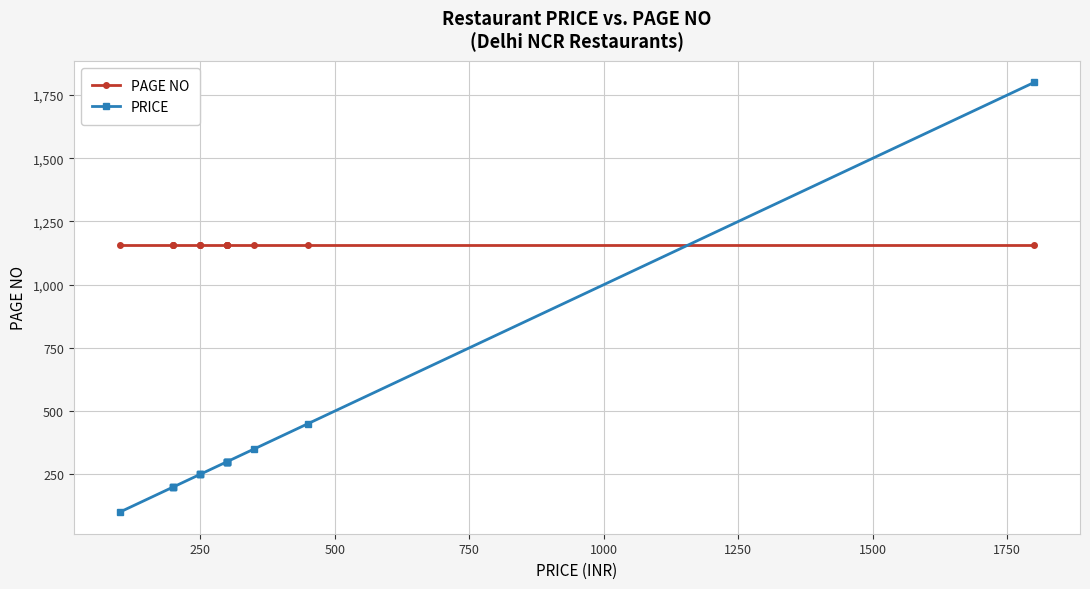

At 250, list the series in order from smallest to largest.

PRICE, PAGE NO